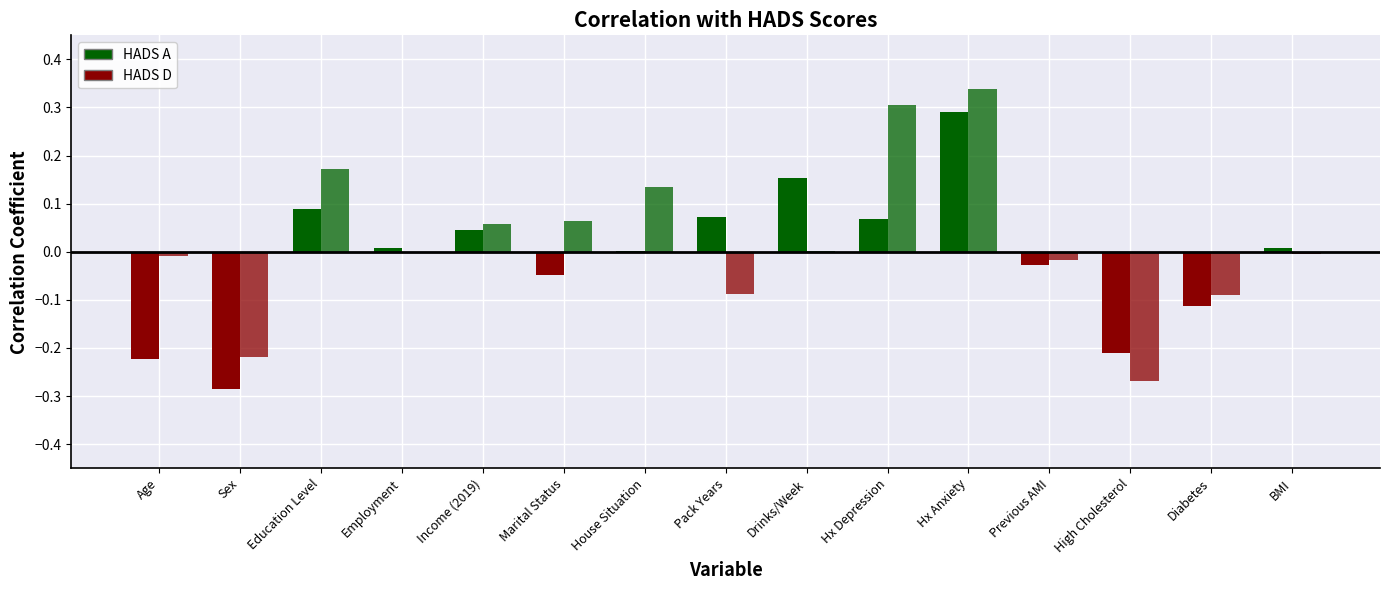

How many categories are shown in the chart?

15